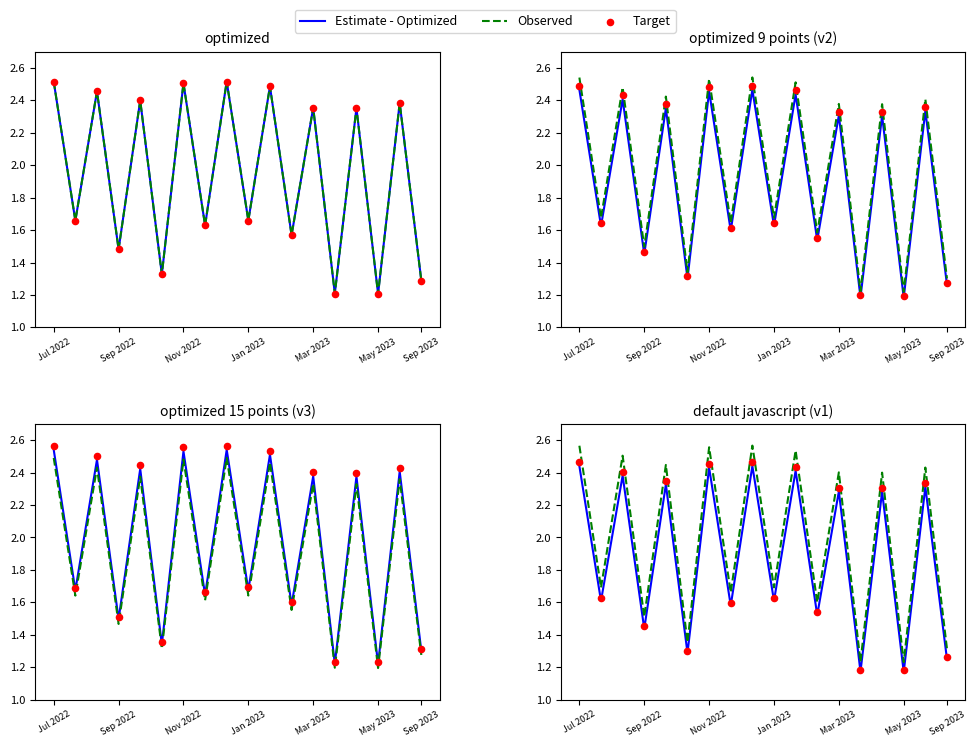

Which series reaches the minimum Y coordinate?

Estimate - Optimized